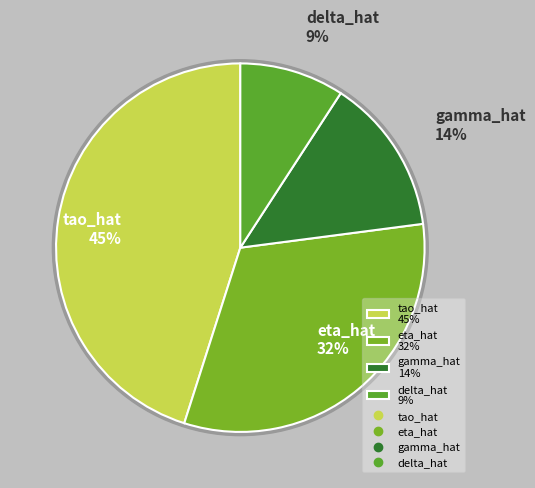

Which slice is the largest?

tao_hat